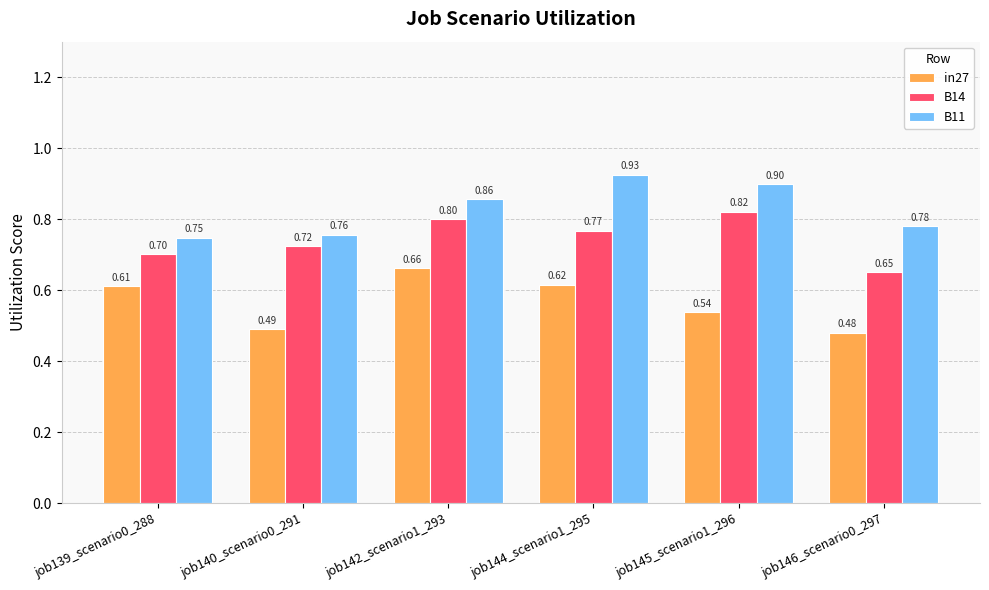

Rank the categories by B14 value from lowest to highest.

job146_scenario0_297, job139_scenario0_288, job140_scenario0_291, job144_scenario1_295, job142_scenario1_293, job145_scenario1_296